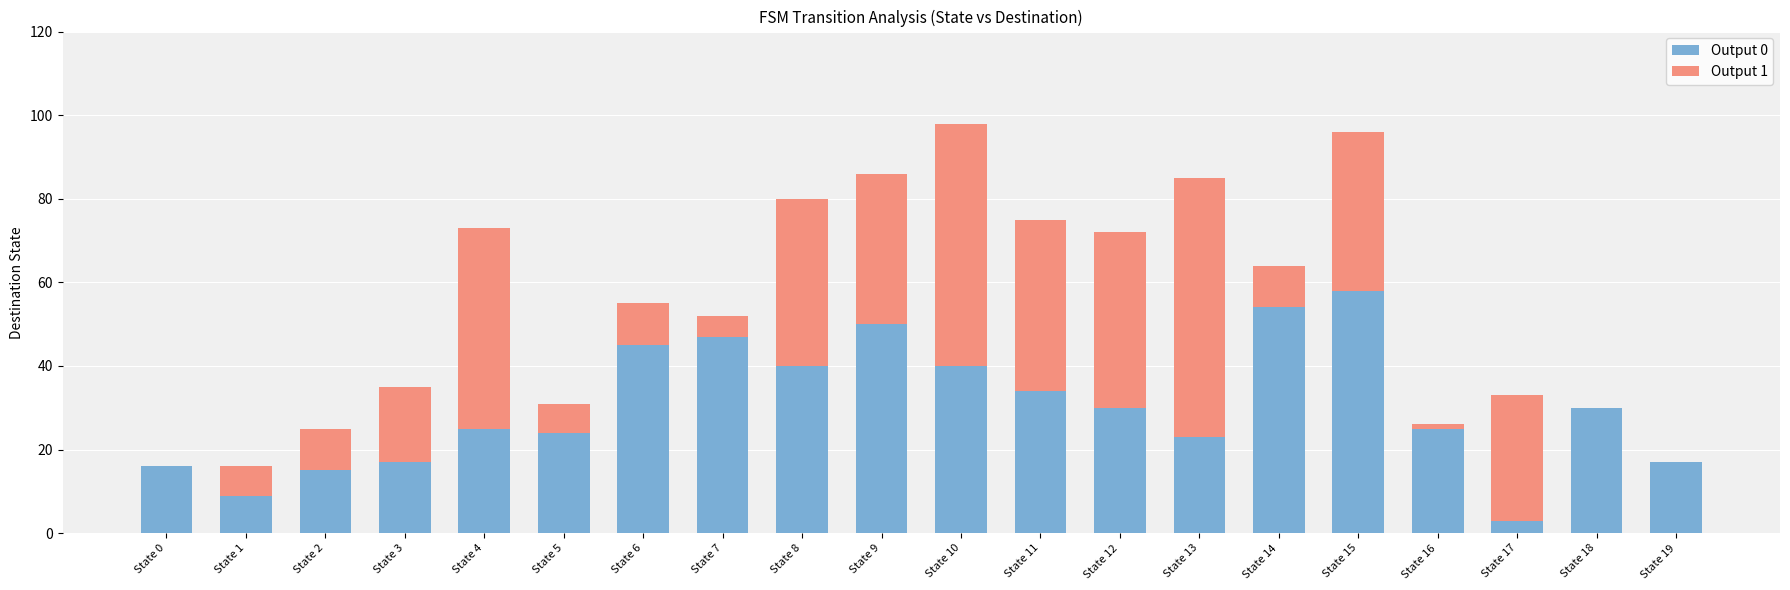

Which category has the highest value in the Output 0 series?

State 15